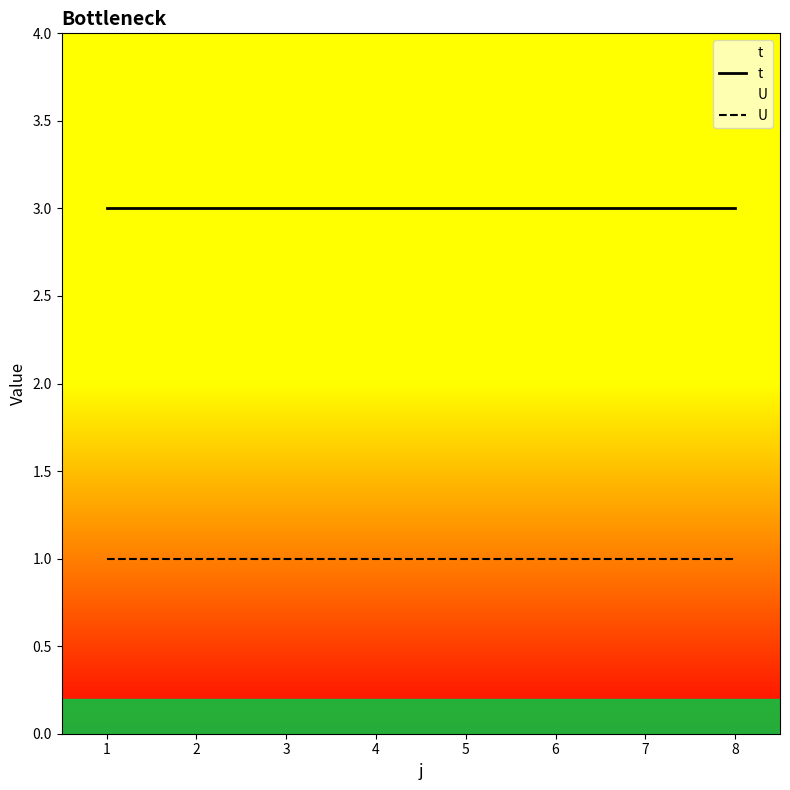

True or false: t and U cross at least once.

False